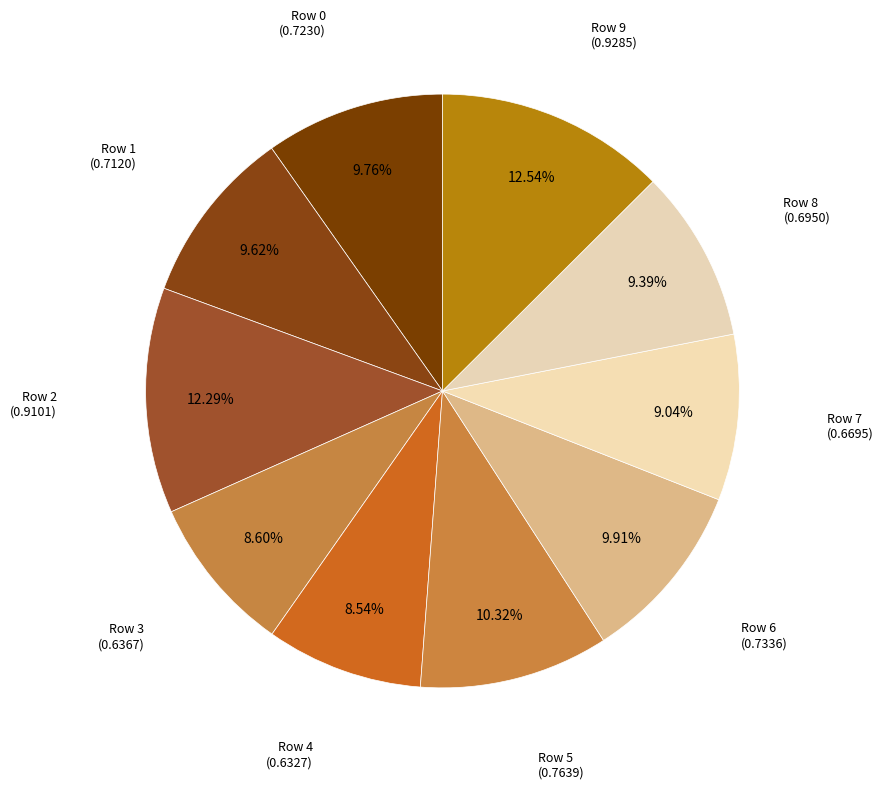

Which slice is the largest?

9